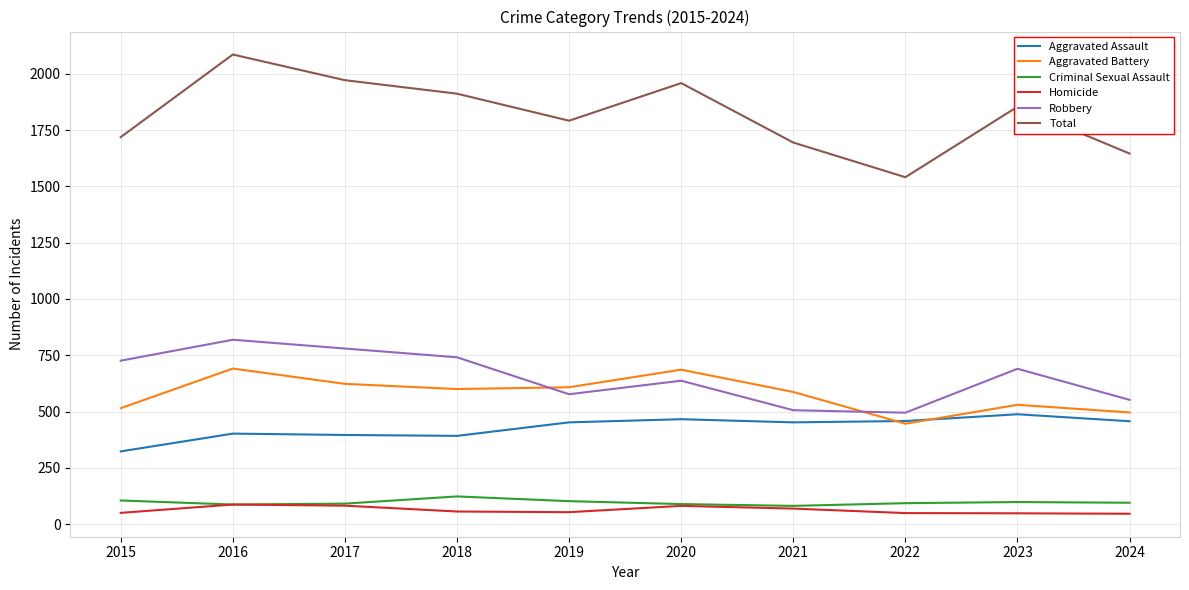

Which series has the largest total across all categories?

Total